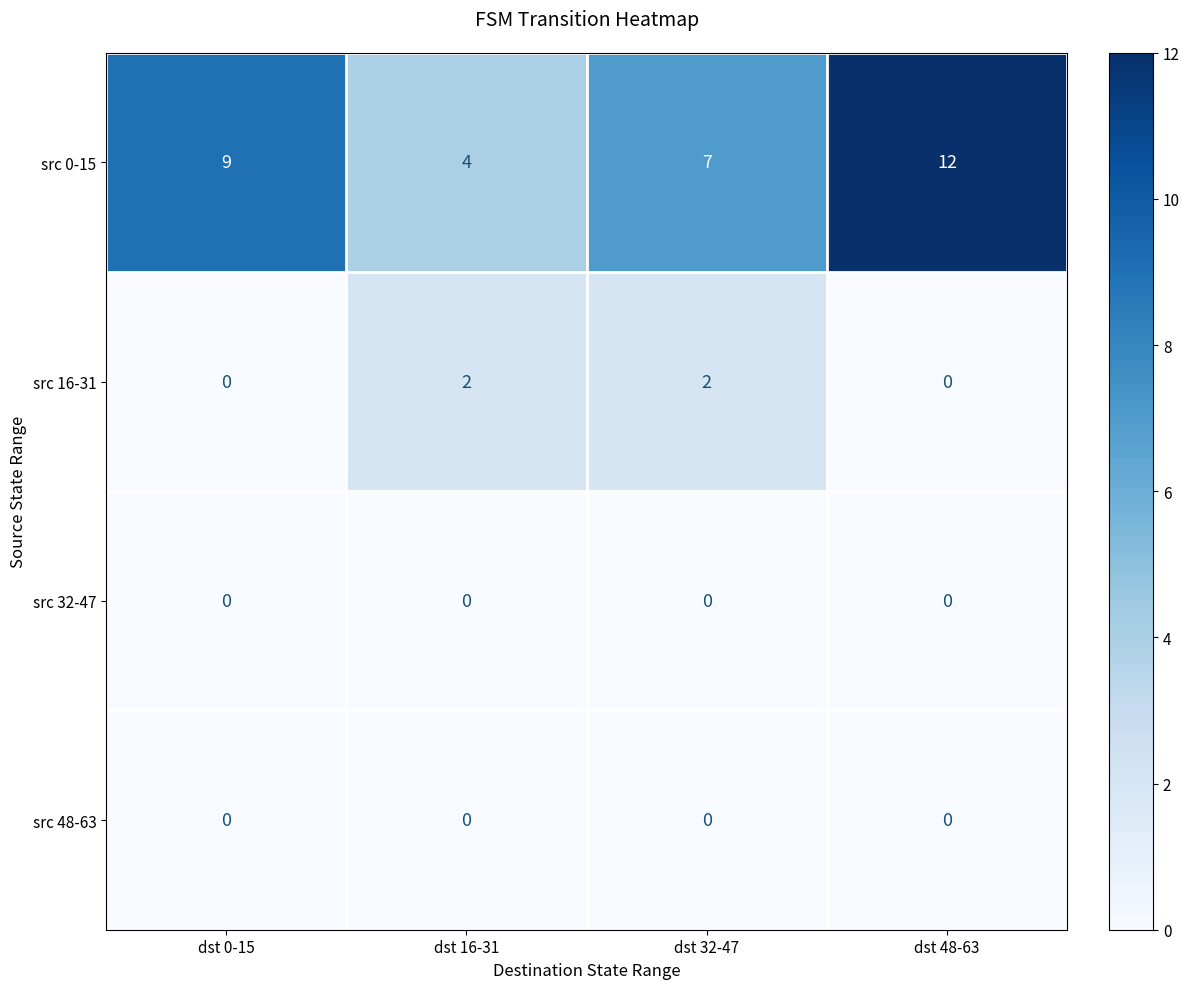

What is the sum of all src 0-15 values?

32